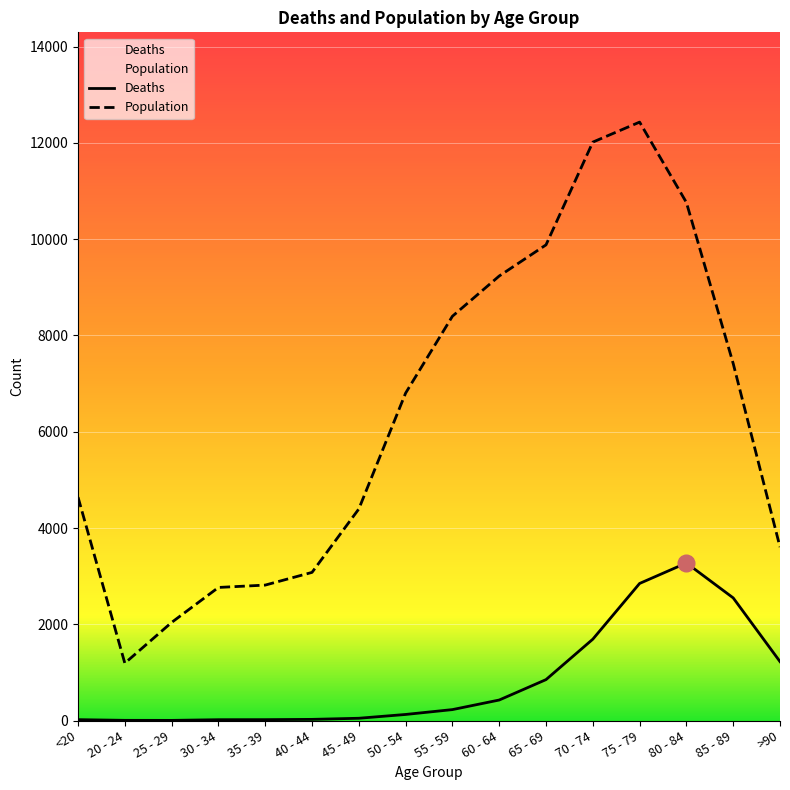

Rank the categories by Population value from highest to lowest.

75 - 79, 70 - 74, 80 - 84, 65 - 69, 60 - 64, 55 - 59, 85 - 89, 50 - 54, <20, 45 - 49, >90, 40 - 44, 35 - 39, 30 - 34, 25 - 29, 20 - 24